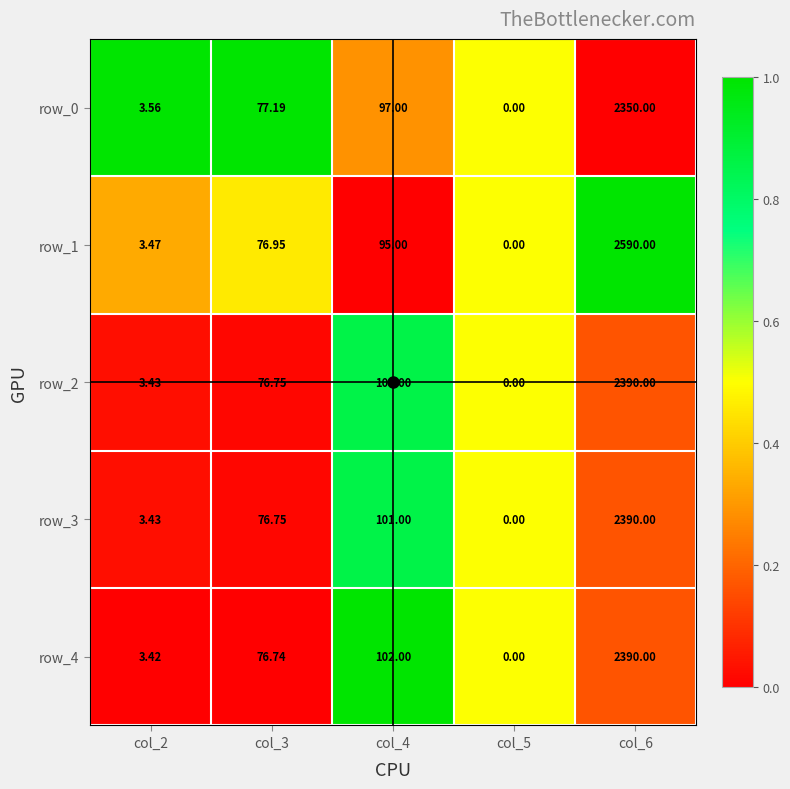

What is the total value across all series at col_3?

384.4